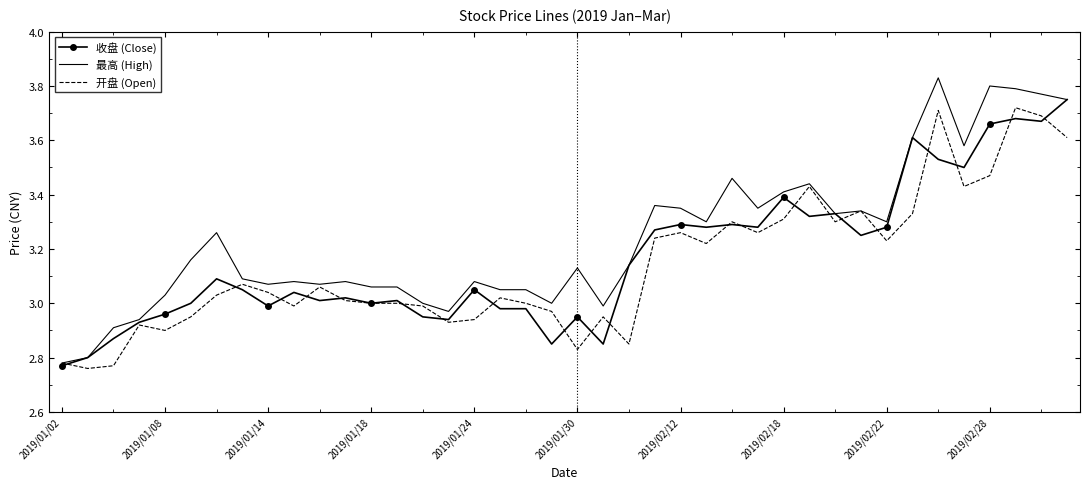

Which series has the widest spread of values?

最高 (High)